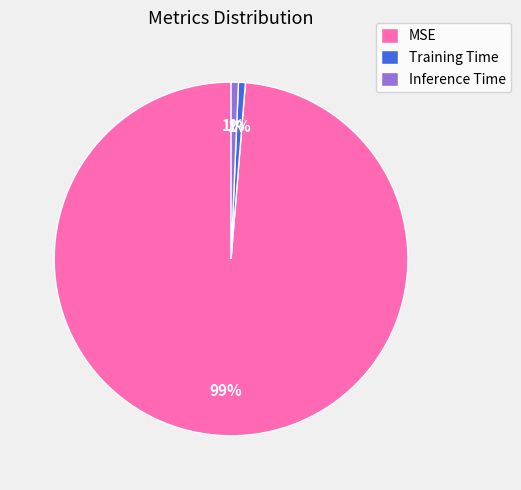

Does MSE account for over 50% of the chart?

Yes